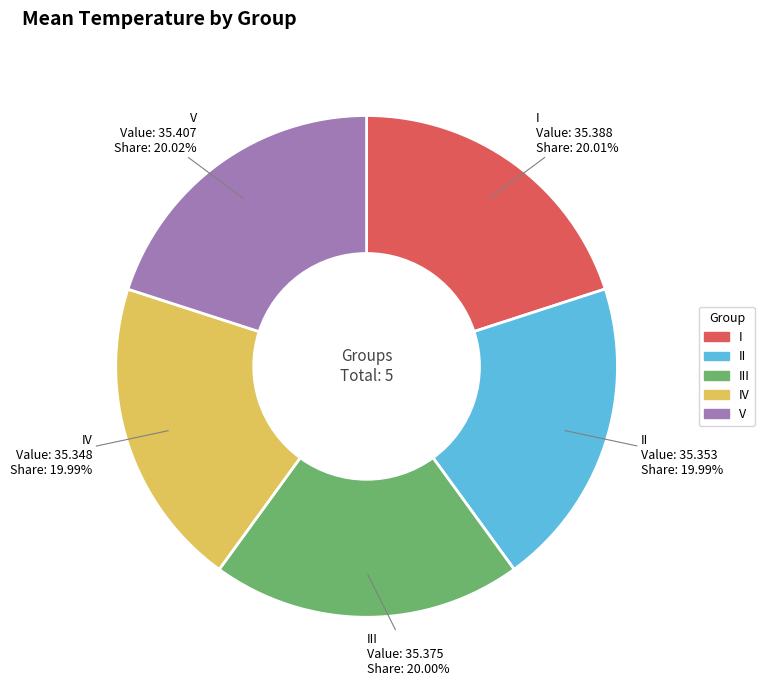

Does any single category account for the majority?

No